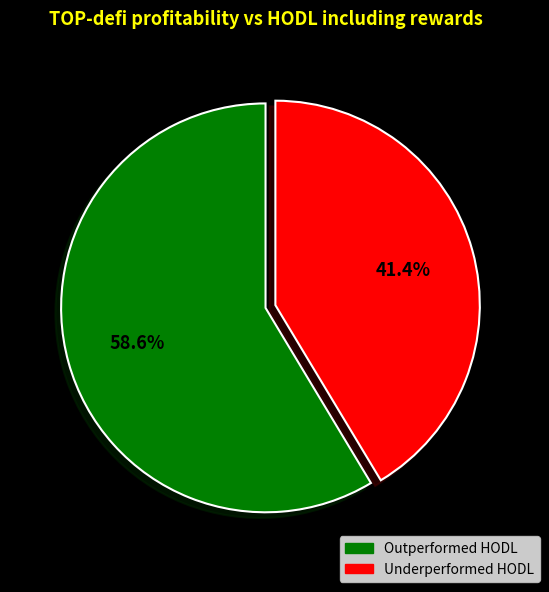

How many slices are in this pie chart?

2